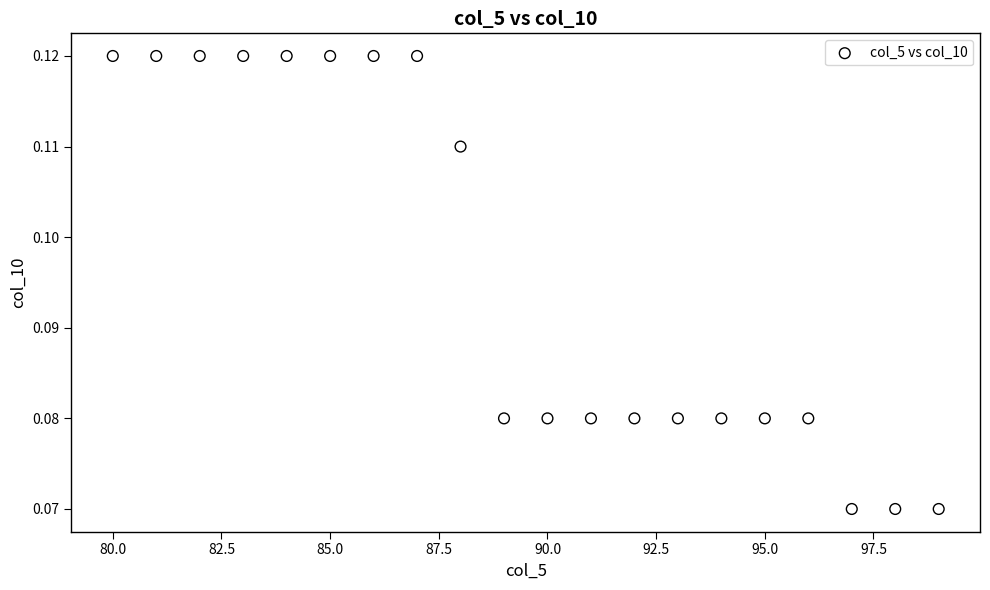

What is the range of X values (max minus min)?

19.0